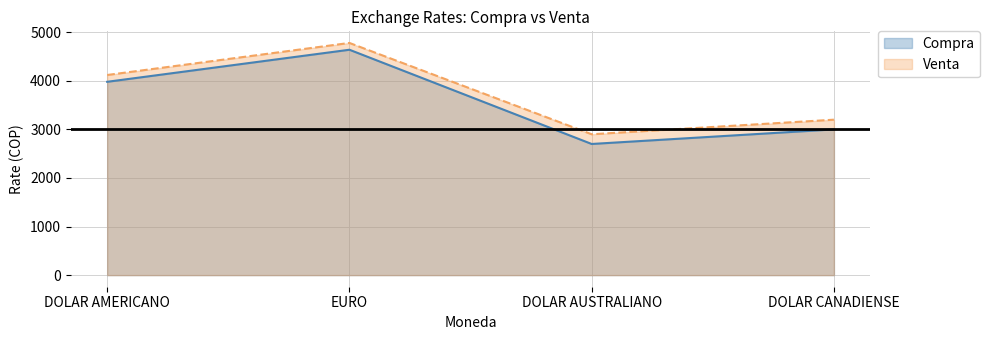

Which series has the widest spread of values?

Compra